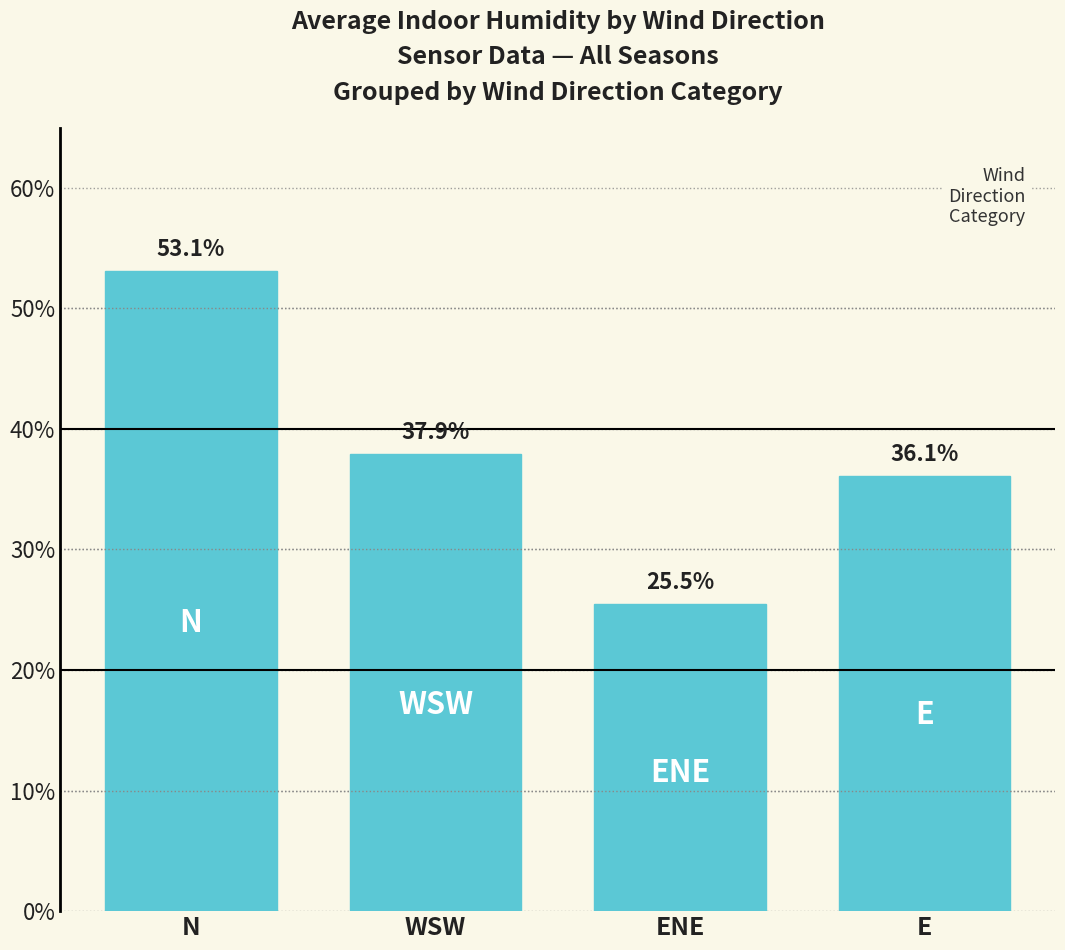

Which label corresponds to the largest value in the chart?

N